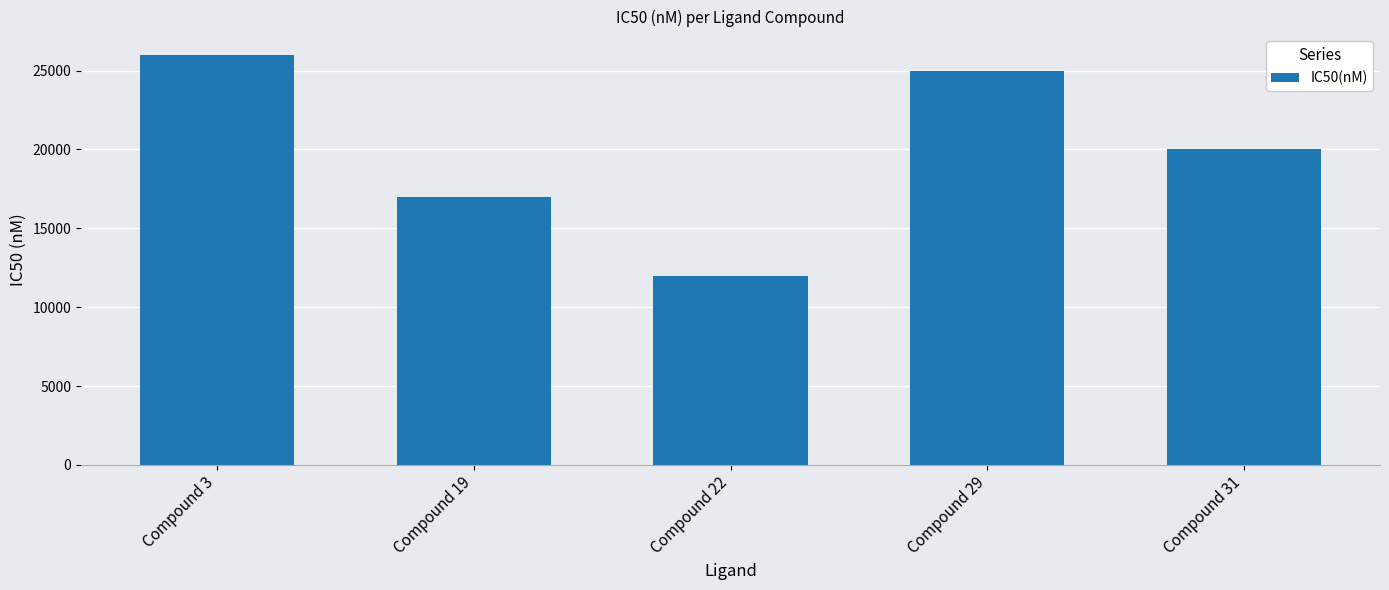

Reading right to left, what are all the values shown in this chart?

20000	25000	12000	17000	26000